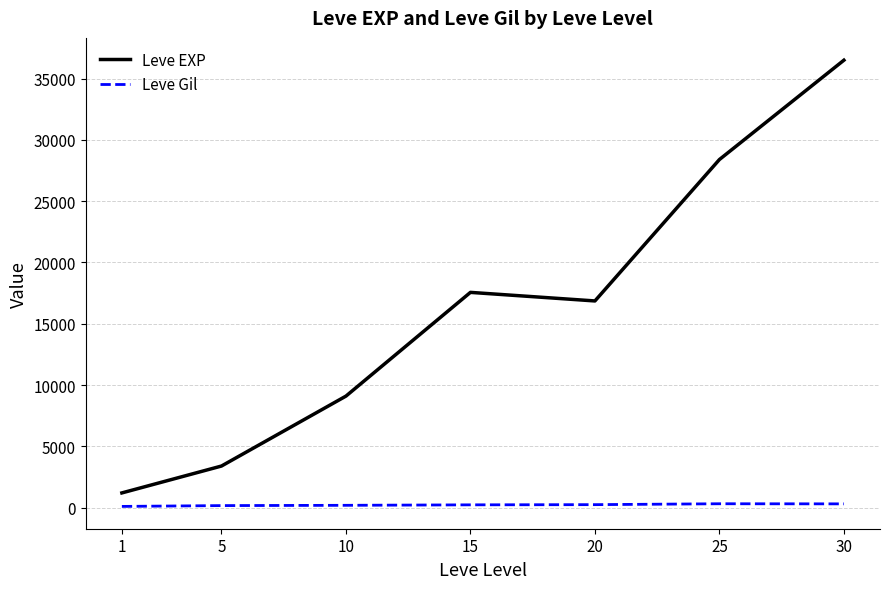

What is the minimum value shown in the chart?

113.3